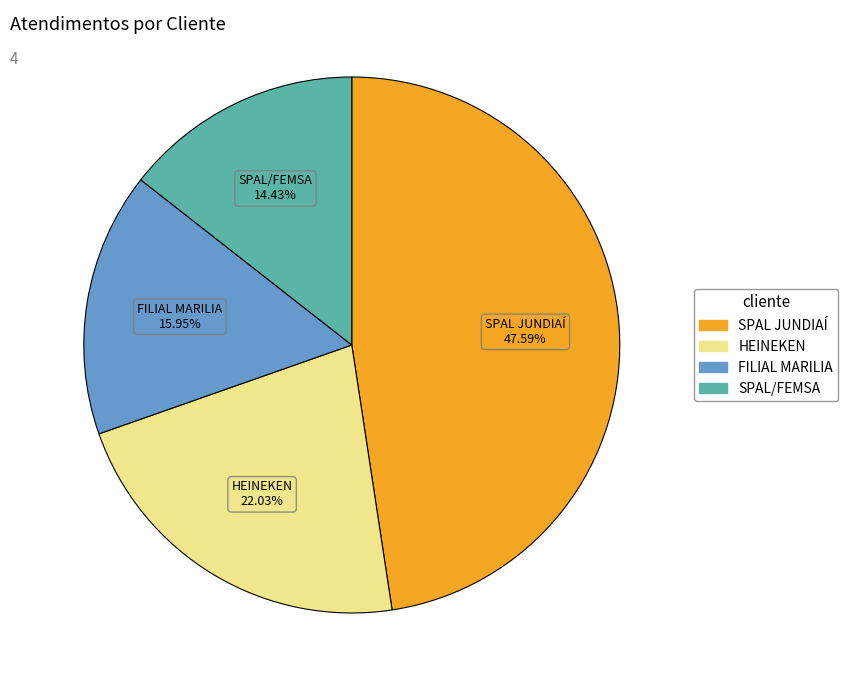

Is it true that SPAL/FEMSA is 21% of the pie?

False